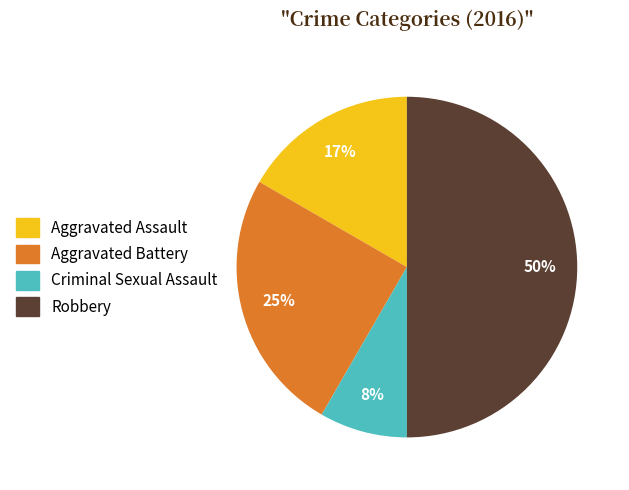

Rank the categories by value from highest to lowest.

Robbery, Aggravated Battery, Aggravated Assault, Criminal Sexual Assault